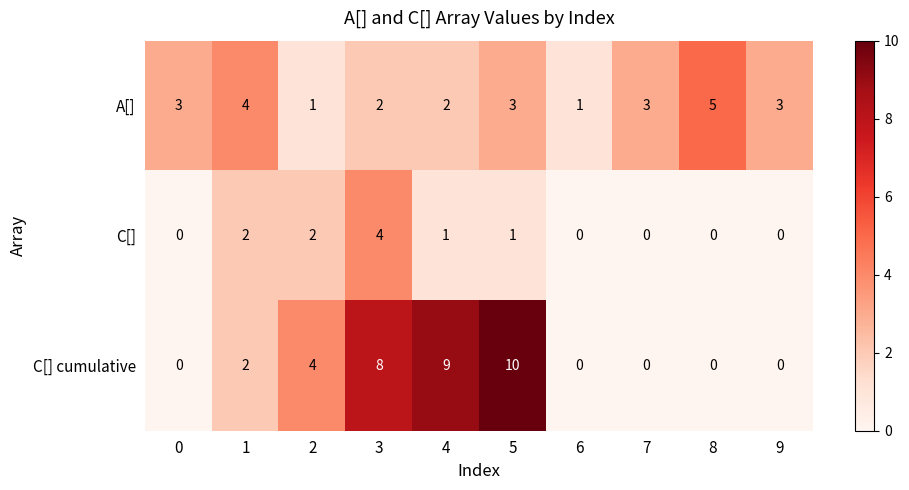

At 4, list the series in order from smallest to largest.

C[], A[], C[] cumulative